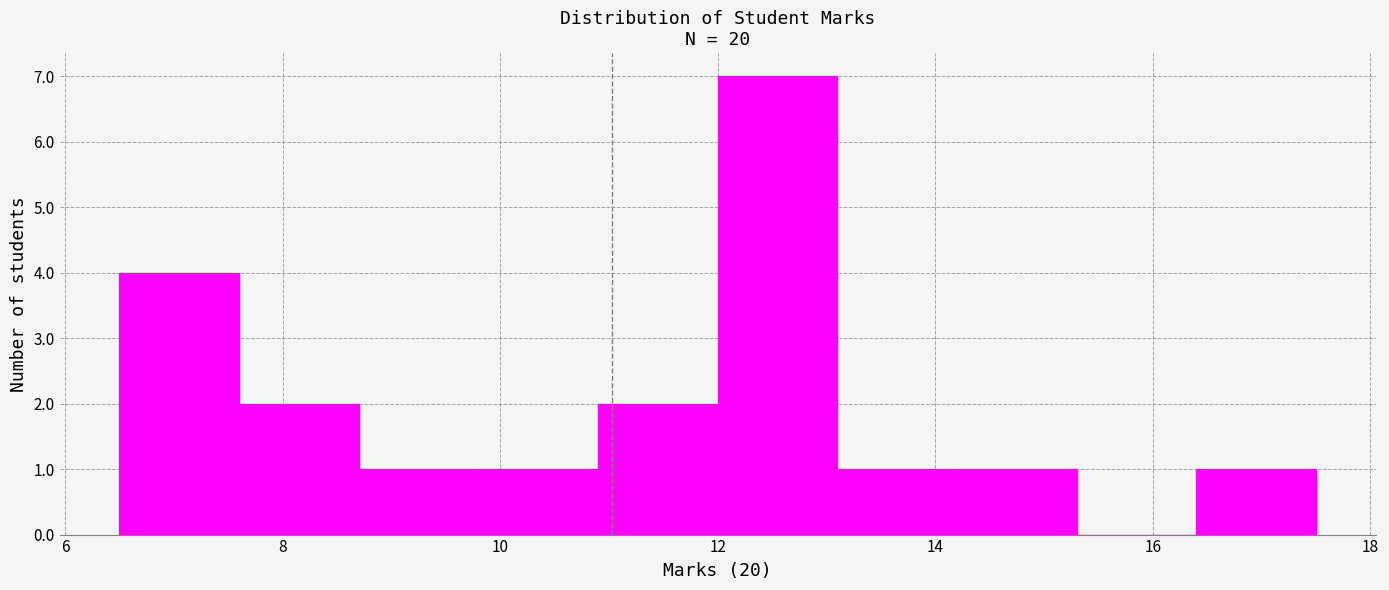

Reading left to right, transcribe this chart: for each bar, give the range it covers on the x-axis and its height. Neither the bar edges nor the heights are printed on the chart, so give them approximately, as read against the axes.

6.5 to 7.6: 4
7.6 to 8.7: 2
8.7 to 9.8: 1
9.8 to 10.9: 1
10.9 to 12.0: 2
12.0 to 13.1: 7
13.1 to 14.2: 1
14.2 to 15.3: 1
15.3 to 16.4: 0
16.4 to 17.5: 1